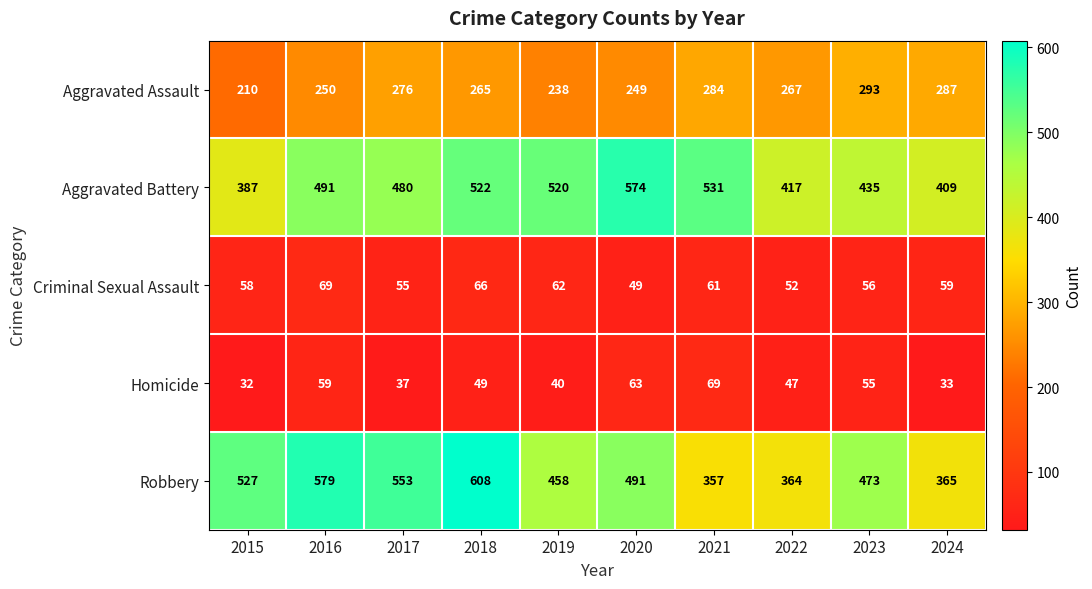

At how many categories does at least one series exceed 241?

10